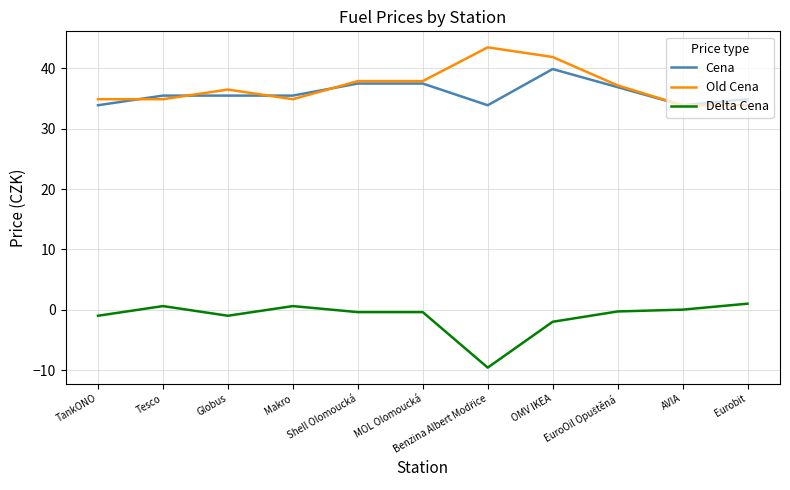

True or false: Delta Cena and Cena cross at least once.

False